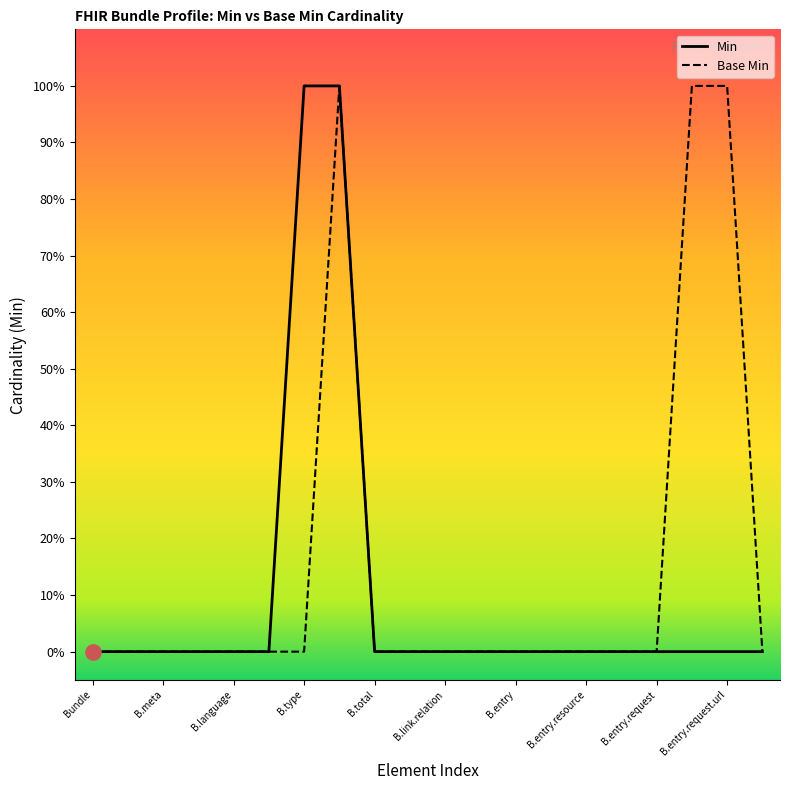

At how many categories does at least one series exceed 0?

4